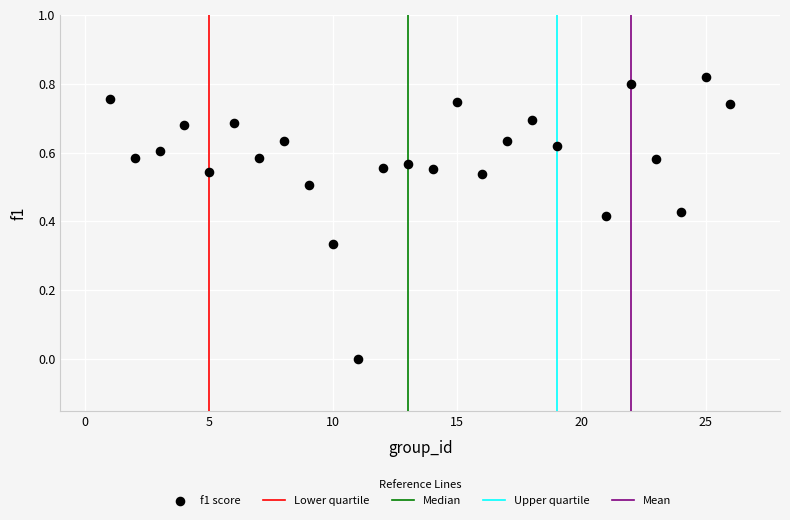

What is the range of X values (max minus min)?

25.0